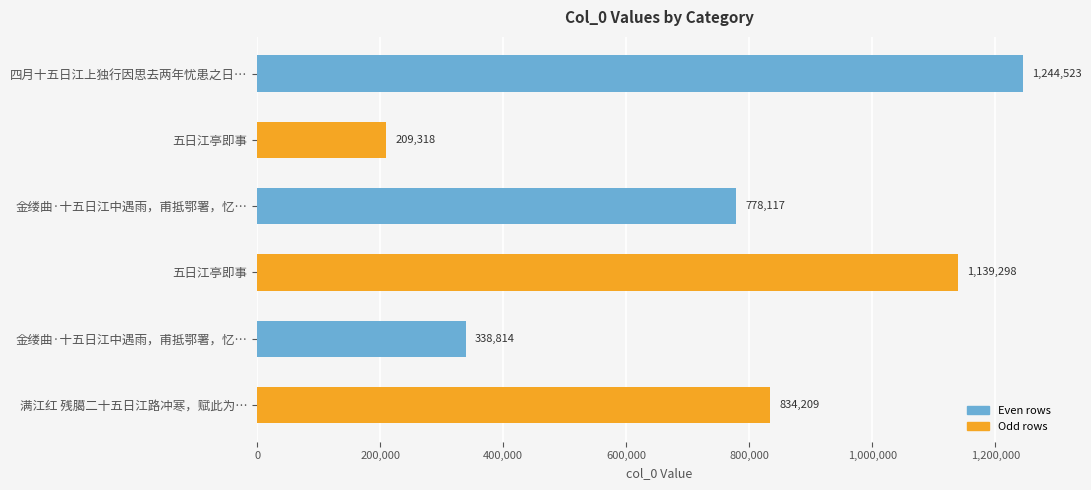

Count the number of categories in the chart.

6